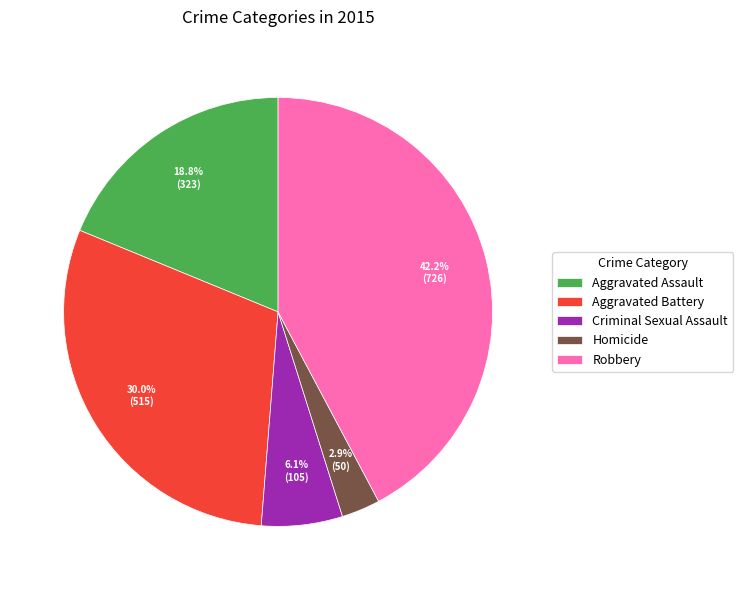

Which category has the smallest portion of the pie?

Homicide